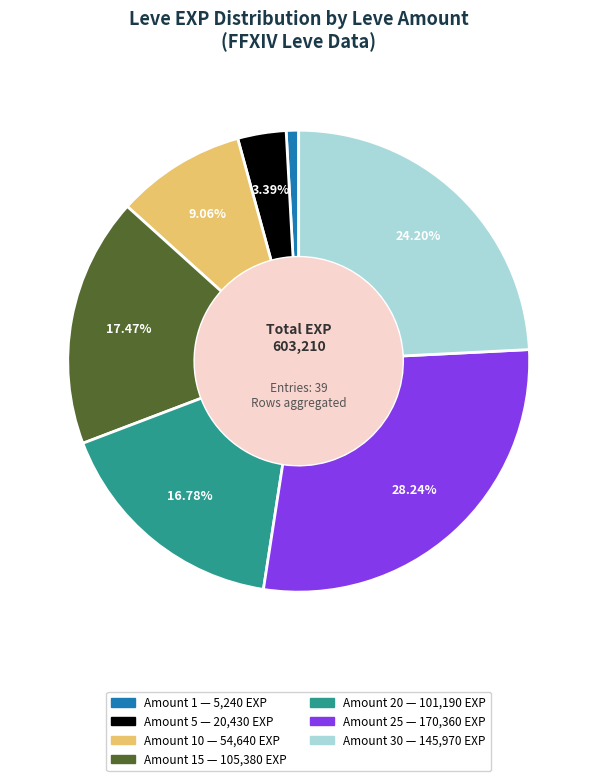

To the nearest percent, what is the difference between the largest and smallest slice percentages?

27%